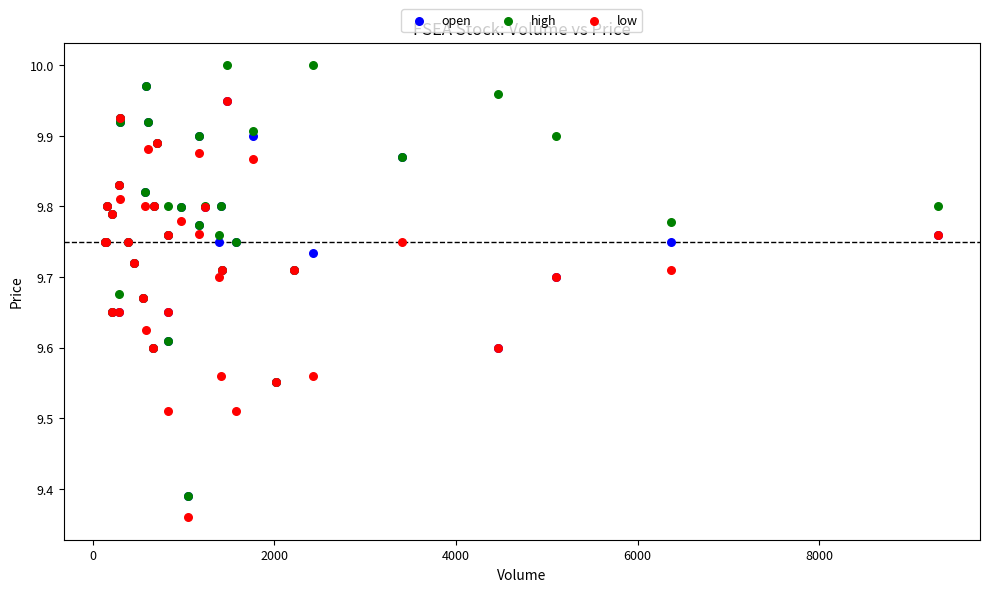

Which series contains the lowest Y value?

low